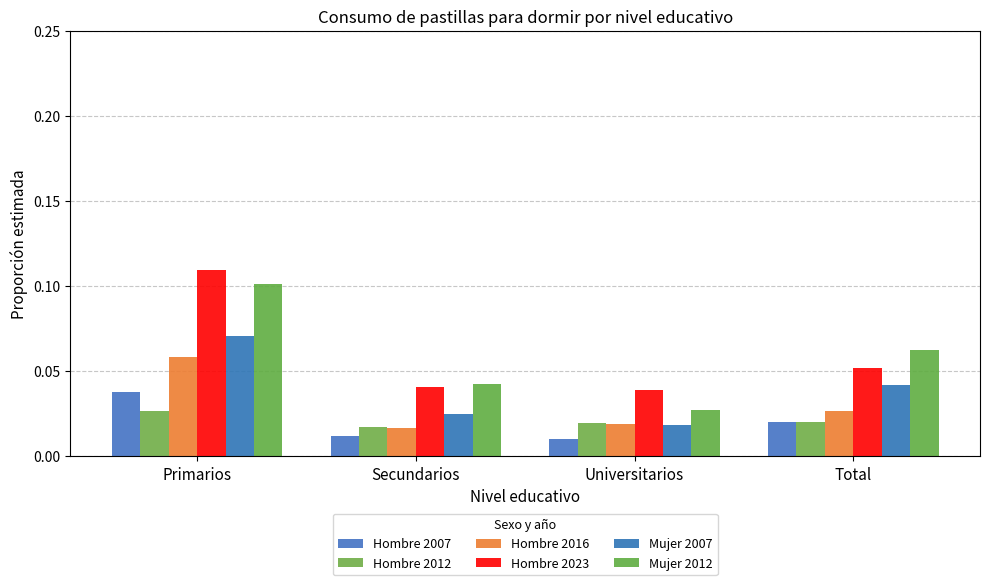

What are all the series names shown in the legend?

Hombre 2007, Hombre 2012, Hombre 2016, Hombre 2023, Mujer 2007, Mujer 2012